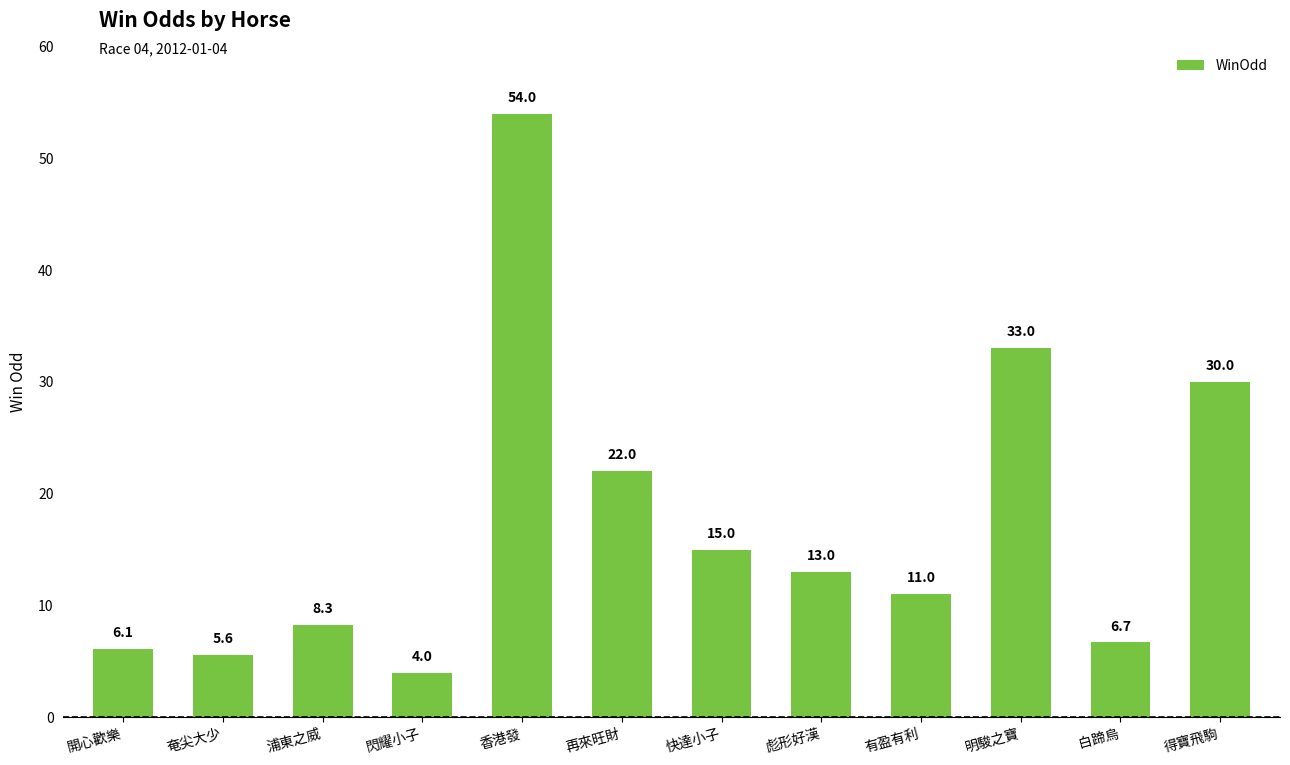

Between 彪形好漢 and 有盈有利, which is larger?

彪形好漢